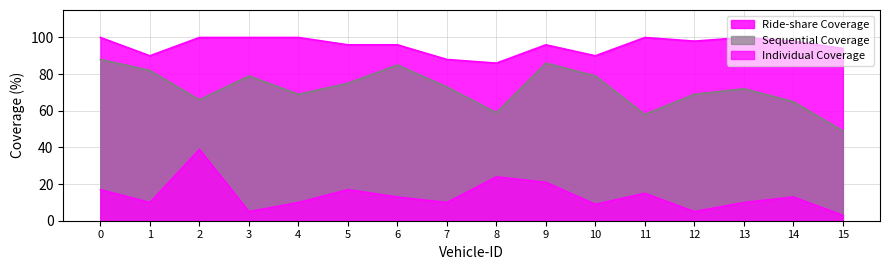

How many values in the Individual Coverage series exceed 13?

6